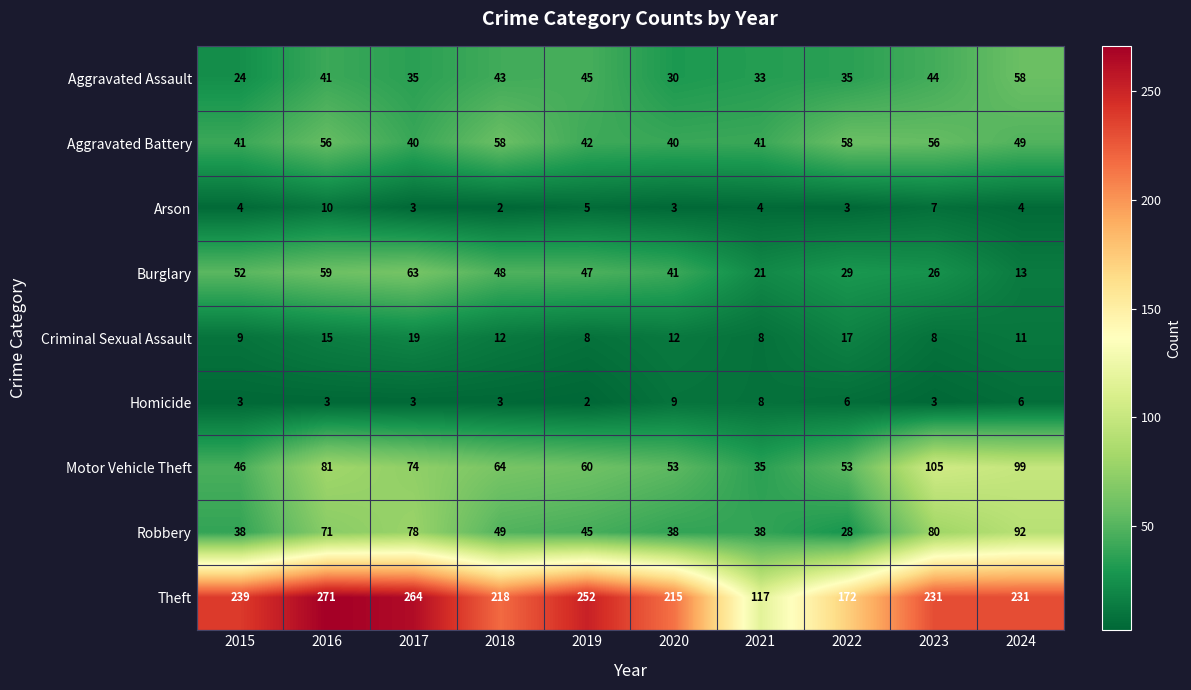

Is it true that Homicide equals 3 at 2017?

True